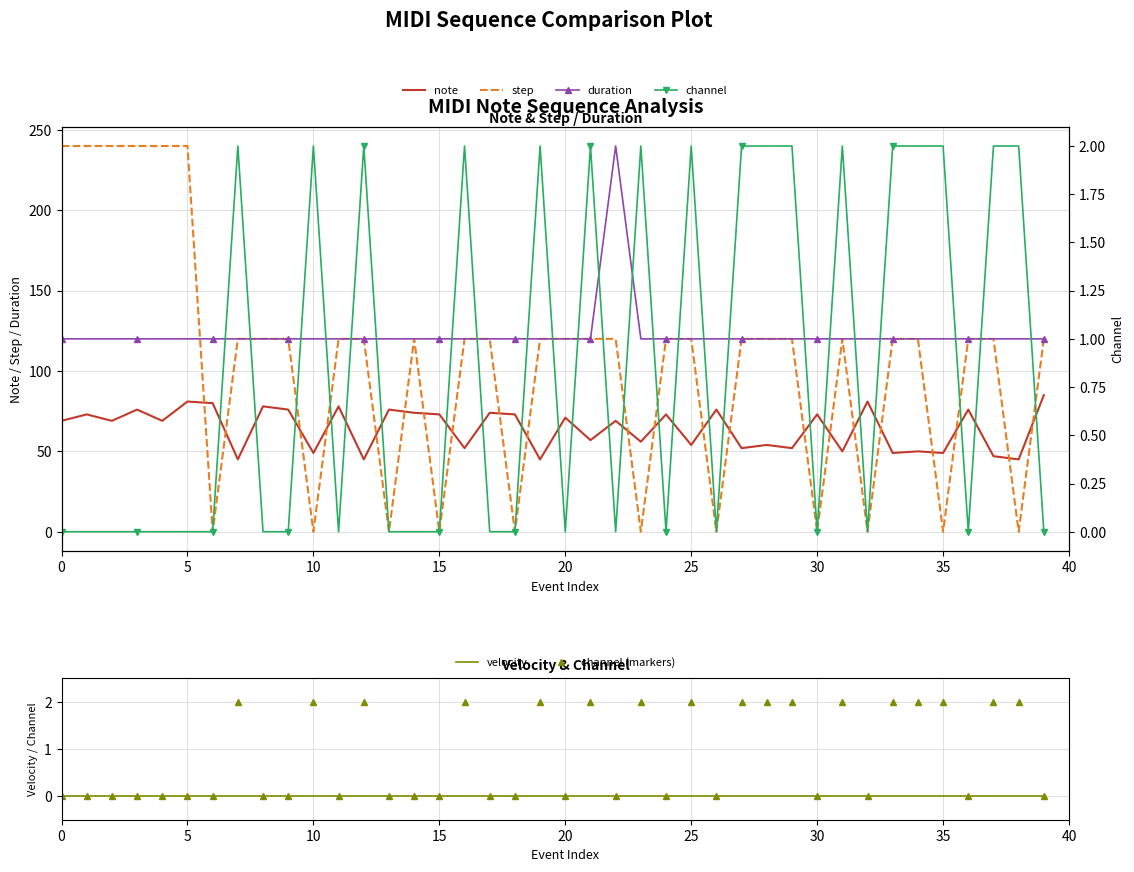

What is the minimum value for duration?

120